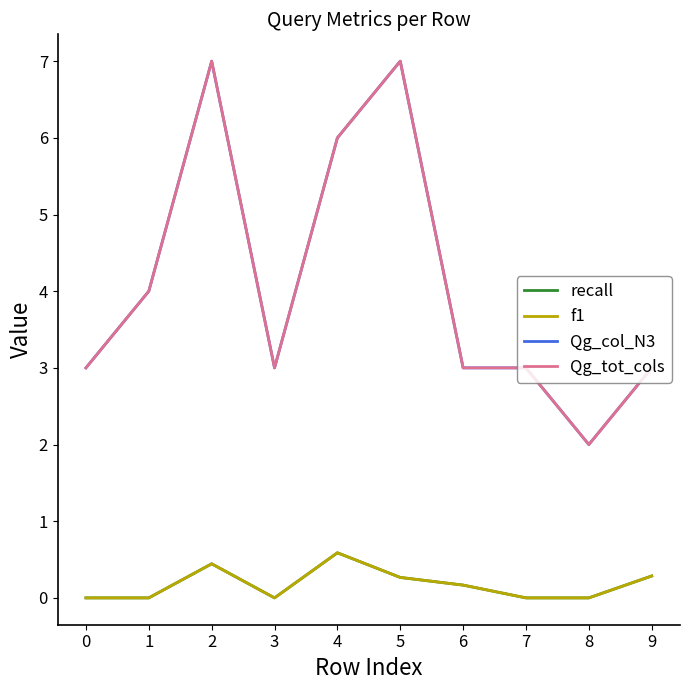

True or false: Qg_tot_cols and f1 intersect in this chart.

False